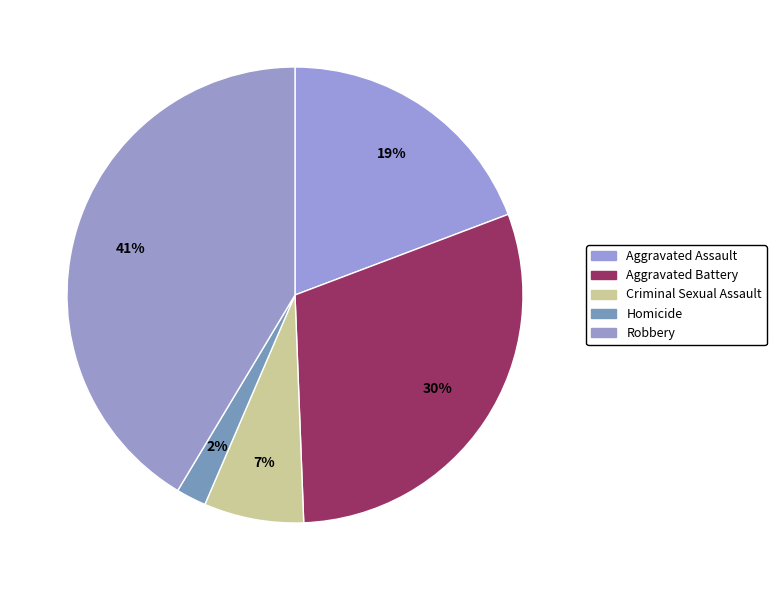

Which category has the biggest portion of the pie?

Robbery